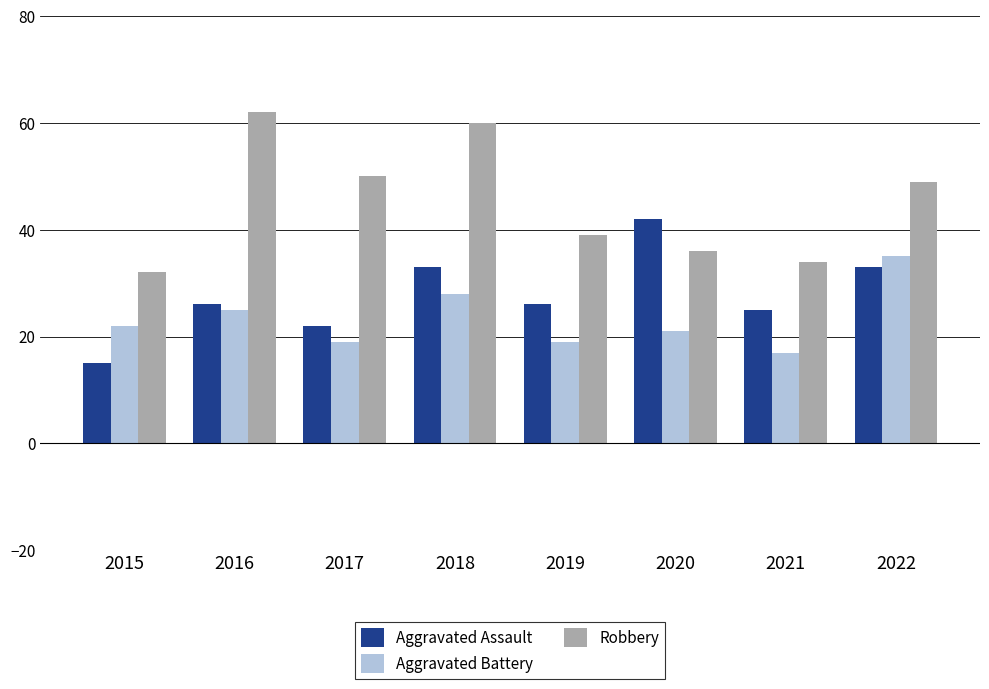

Reading left to right, list all the values displayed in this chart.

Aggravated Assault: 2015=15	2016=26	2017=22	2018=33	2019=26	2020=42	2021=25	2022=33
Aggravated Battery: 2015=22	2016=25	2017=19	2018=28	2019=19	2020=21	2021=17	2022=35
Robbery: 2015=32	2016=62	2017=50	2018=60	2019=39	2020=36	2021=34	2022=49